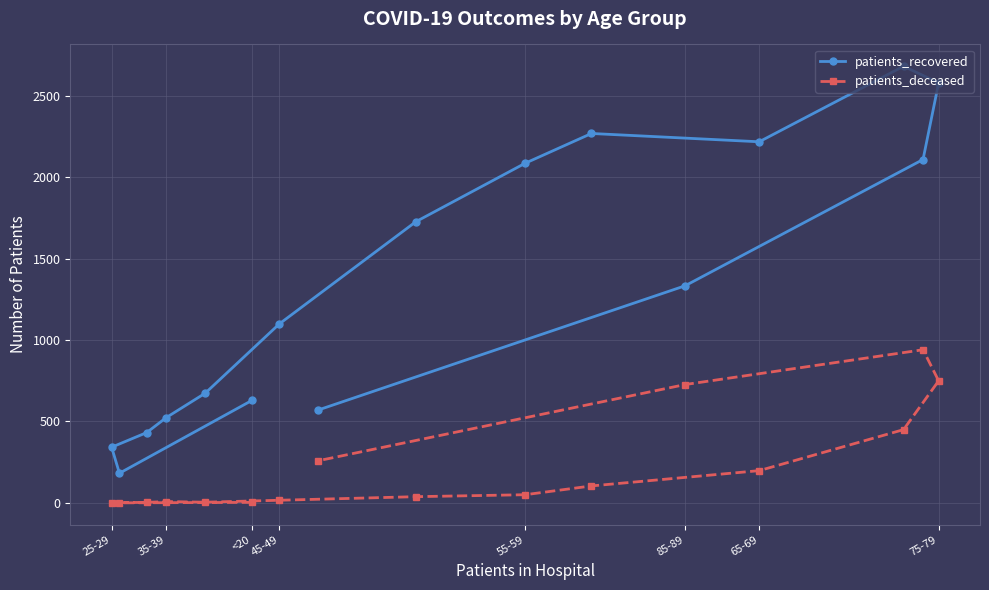

What is the maximum value shown in the chart?

2683